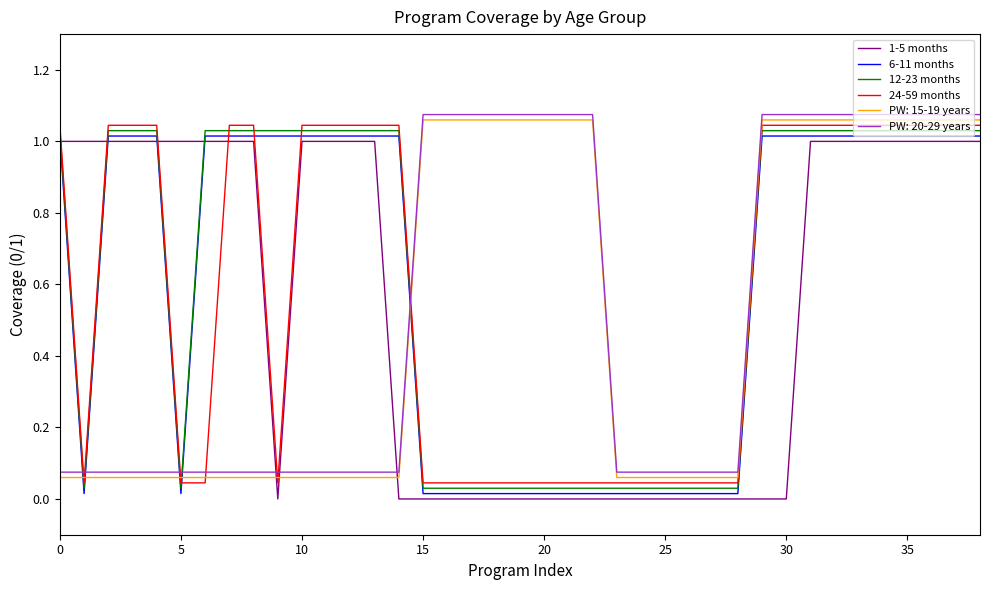

True or false: 6-11 months and 12-23 months intersect in this chart.

False